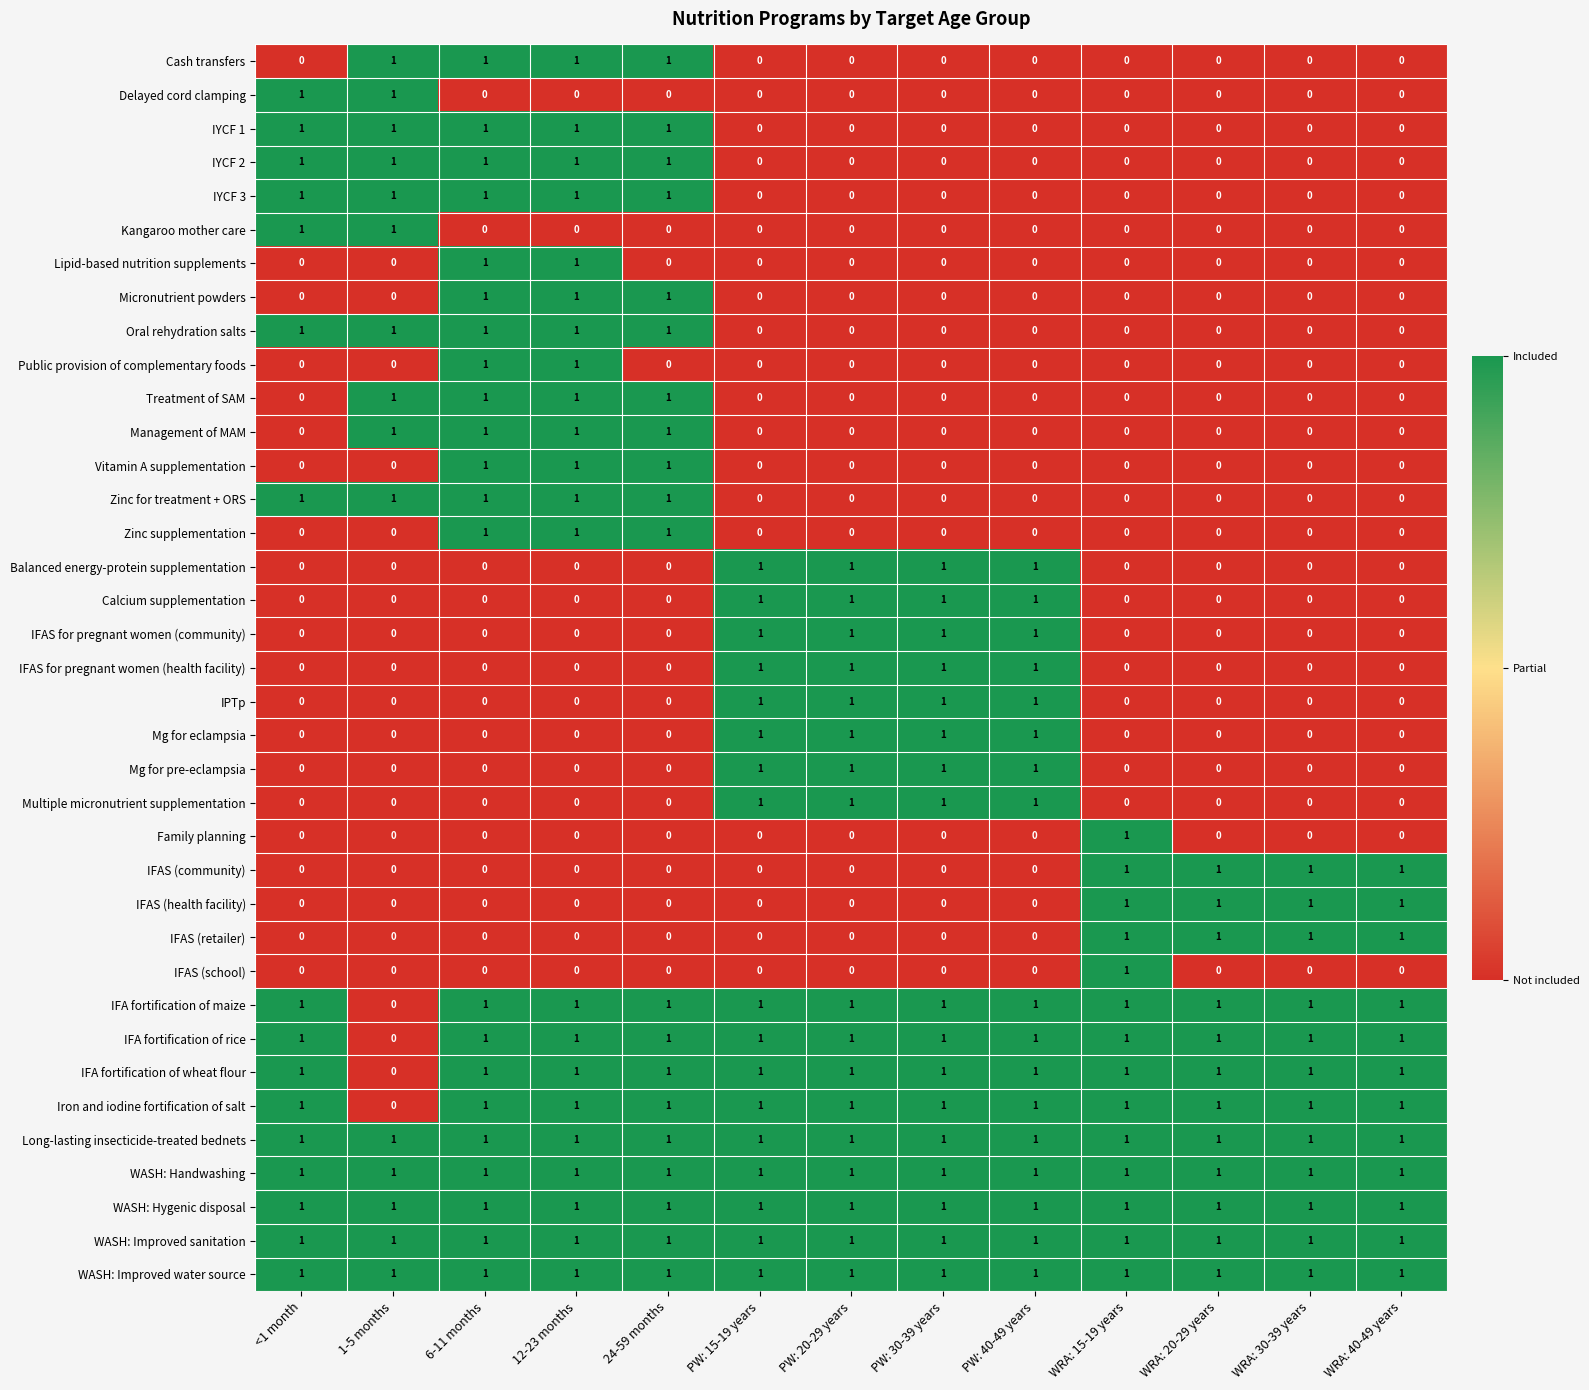

Is it true that Family planning equals 0 at WRA: 30-39 years?

True